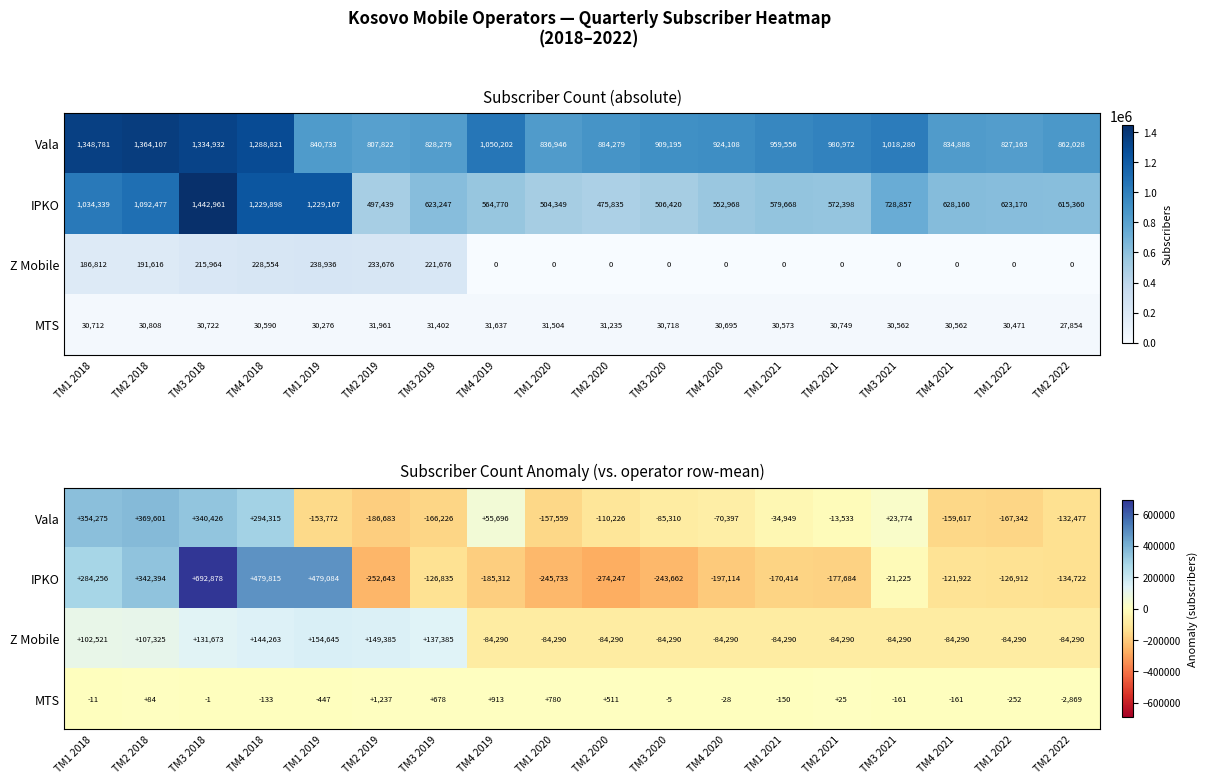

How many values in IPKO are below zero?

13